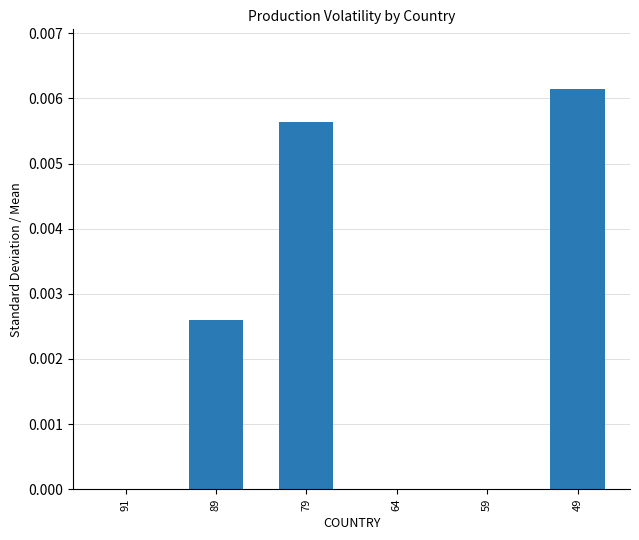

Which has a higher value, 89 or 79?

79